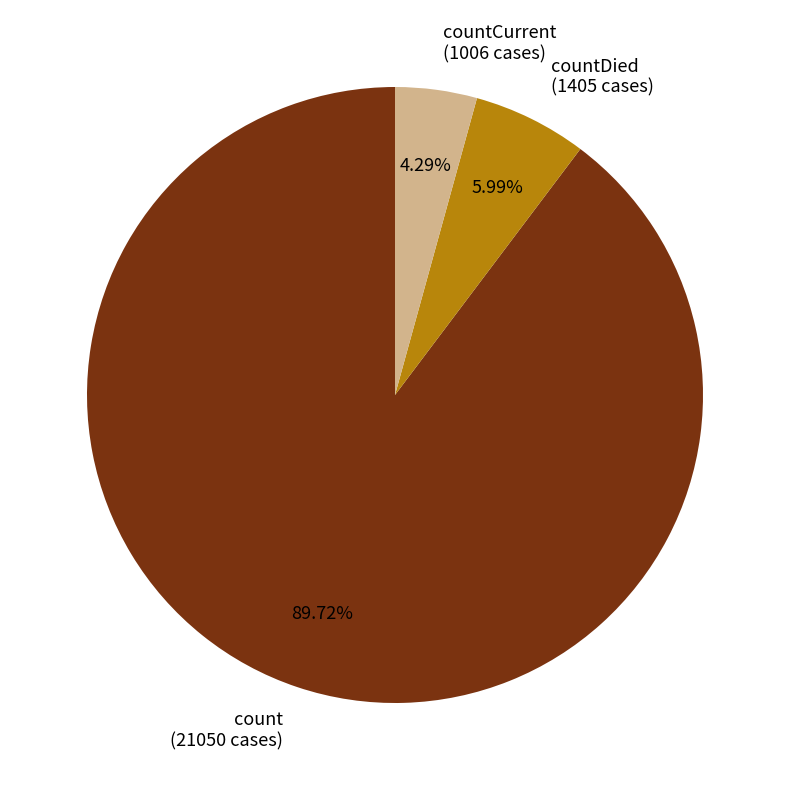

Do count (21050 cases) and countDied (1405 cases) together represent more than half of the pie?

Yes